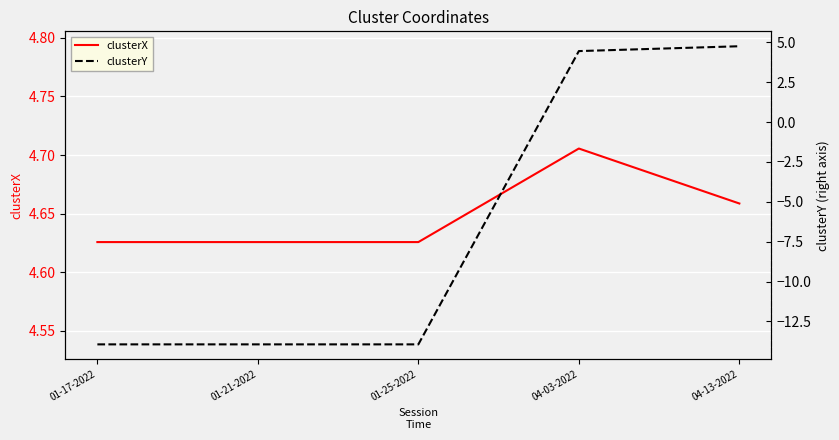

Is it true that clusterX equals 4.6 at 01-21-2022?

True